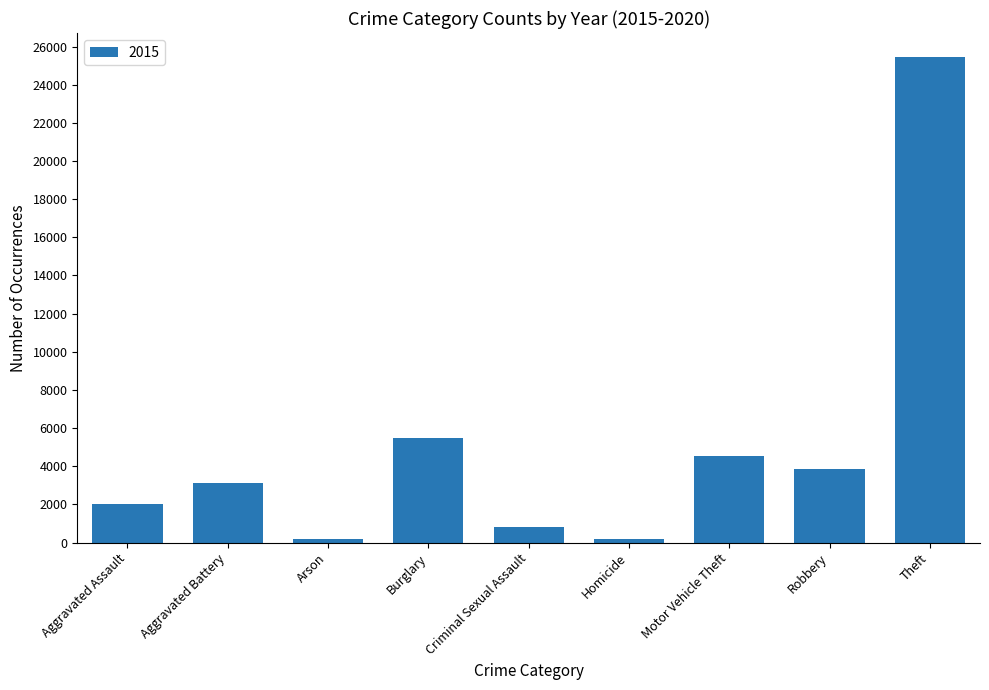

Approximately how many times larger is the value at Aggravated Assault compared to Aggravated Battery?

0.6